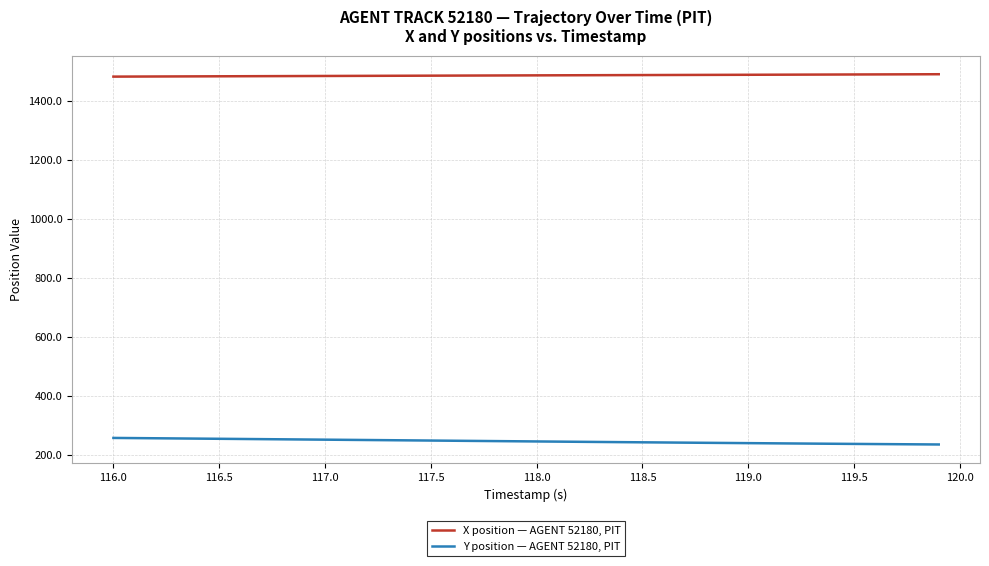

True or false: X position — AGENT 52180, PIT and Y position — AGENT 52180, PIT intersect in this chart.

False